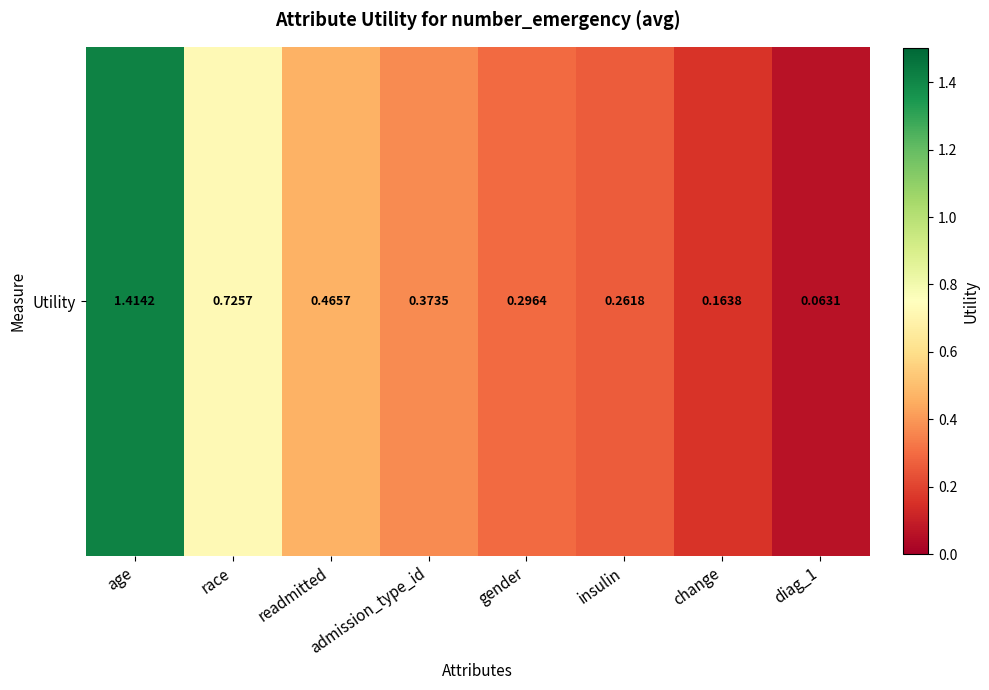

Reading left to right, what are all the values shown in this chart?

age=1.4	race=0.7	readmitted=0.5	admission_type_id=0.4	gender=0.3	insulin=0.3	change=0.2	diag_1=0.1